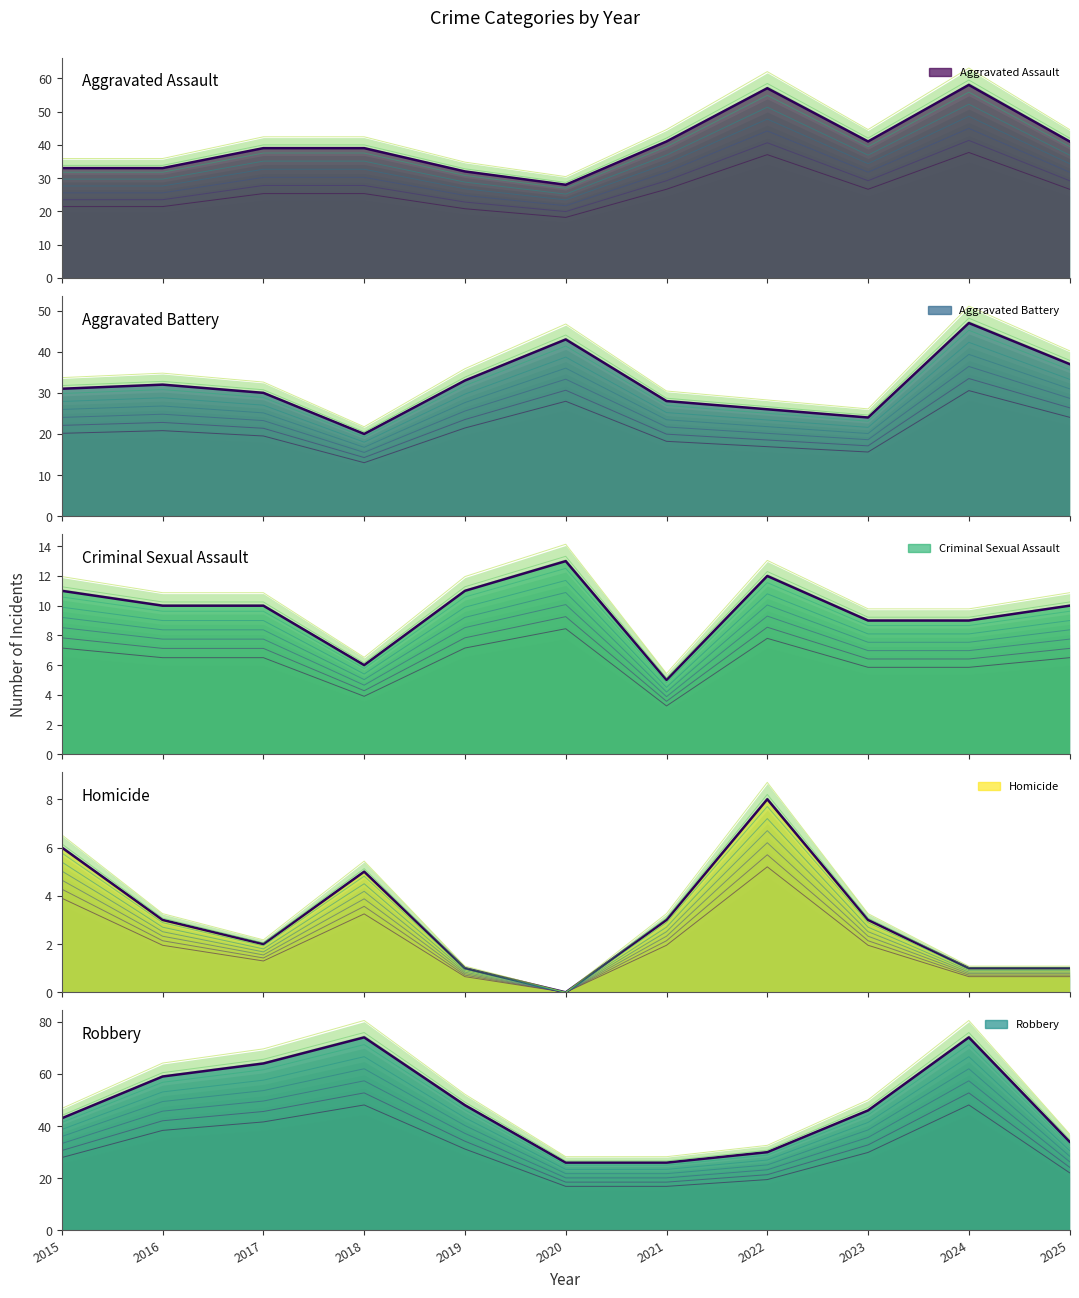

The value of Aggravated Battery (line) at 2021 is 28. True or false?

True